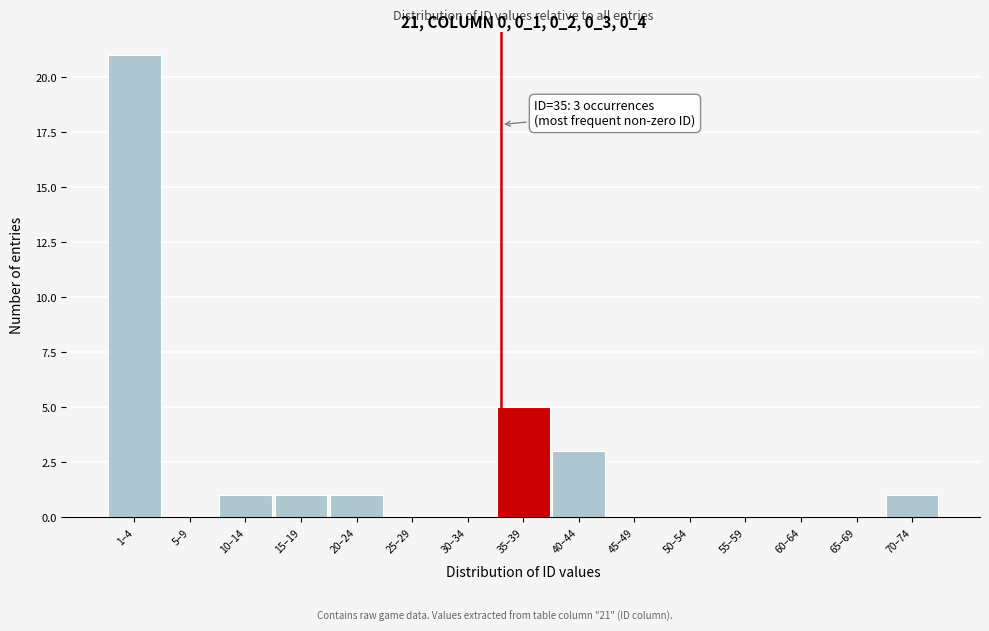

Reading left to right, what are all the values shown in this chart?

1–4=21	5–9=0	10–14=1	15–19=1	20–24=1	25–29=0	30–34=0	35–39=5	40–44=3	45–49=0	50–54=0	55–59=0	60–64=0	65–69=0	70–74=1